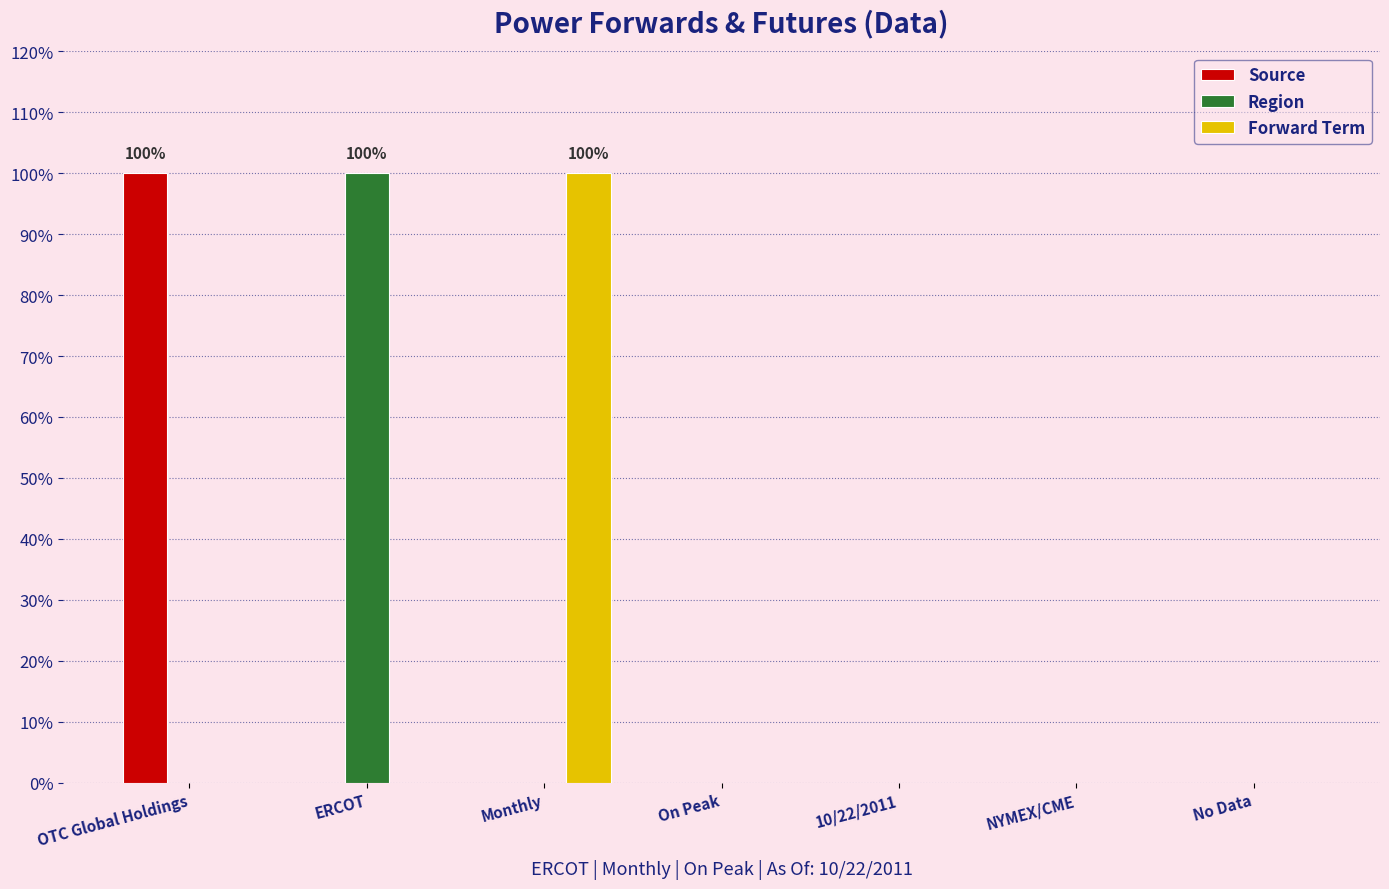

What is the total value across all series at ERCOT?

1